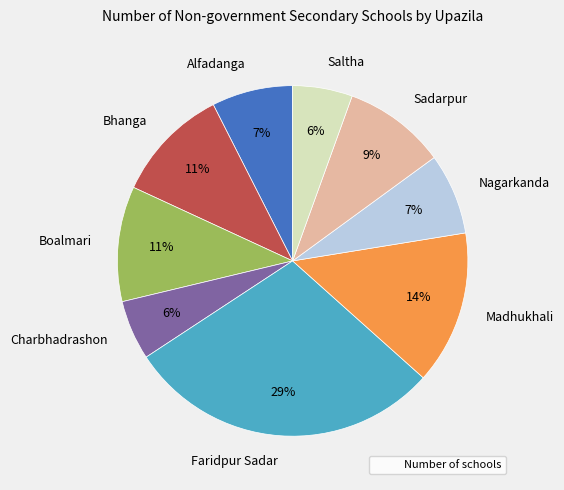

Is there a majority slice in this chart?

No